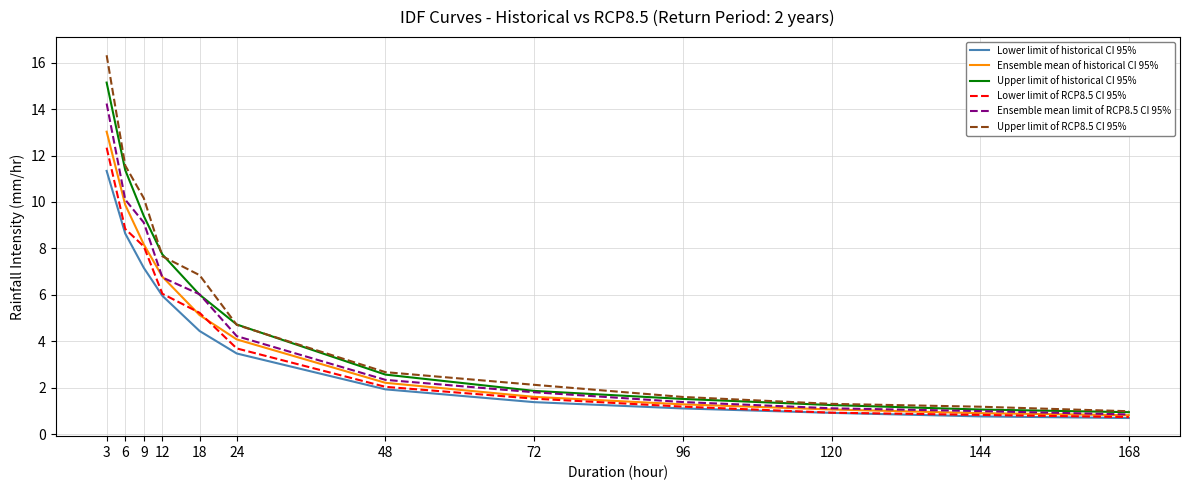

Is it true that Ensemble mean limit of RCP8.5 CI 95% equals 1.8 at 72?

True